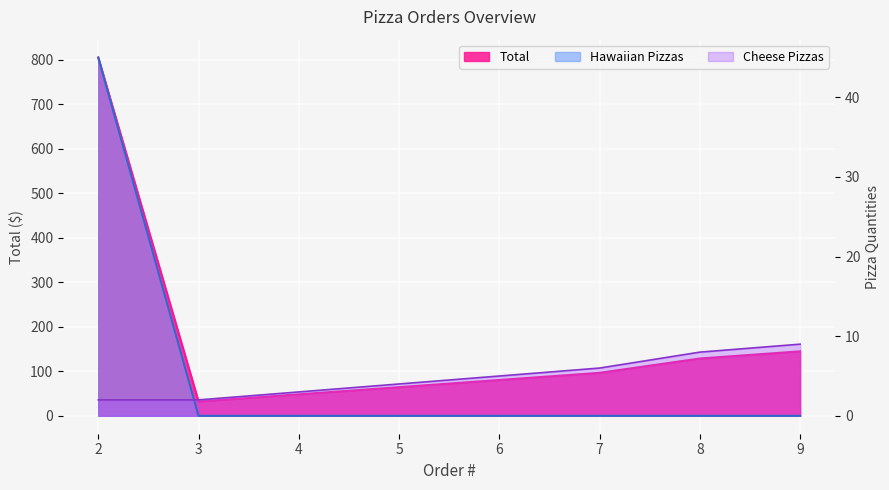

Is it true that Cheese Pizzas equals 1.1 at 5?

False